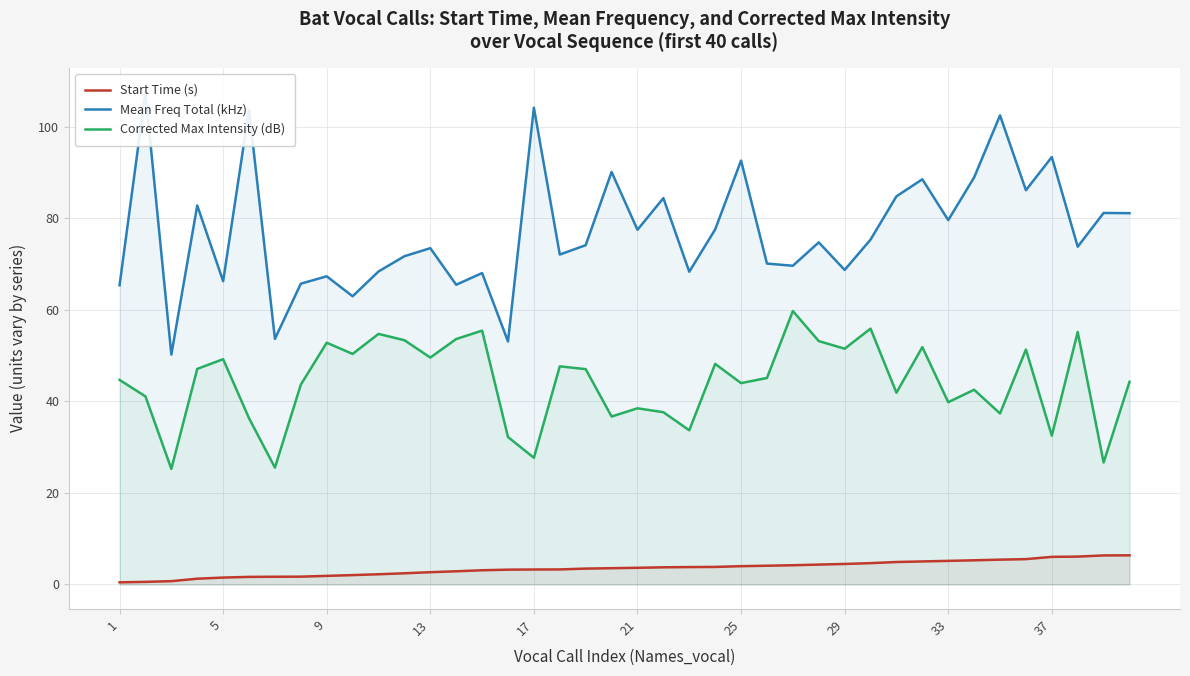

Which has a higher value, 25 or 1?

25